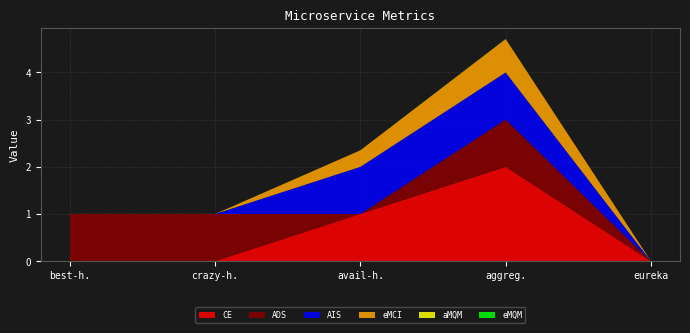

Reading right to left, list all the values displayed in this chart.

CE: 0.0	2.0	1.0	0.0	0.0
eMCI: 0.0	0.7	0.3	0.0	0.0
aMQM: 0.0	0.0	0.0	0.0	0.0
eMQM: 0.0	0.0	0.0	0.0	0.0
ADS: 0.0	1.0	0.0	1.0	1.0
AIS: 0.0	1.0	1.0	0.0	0.0